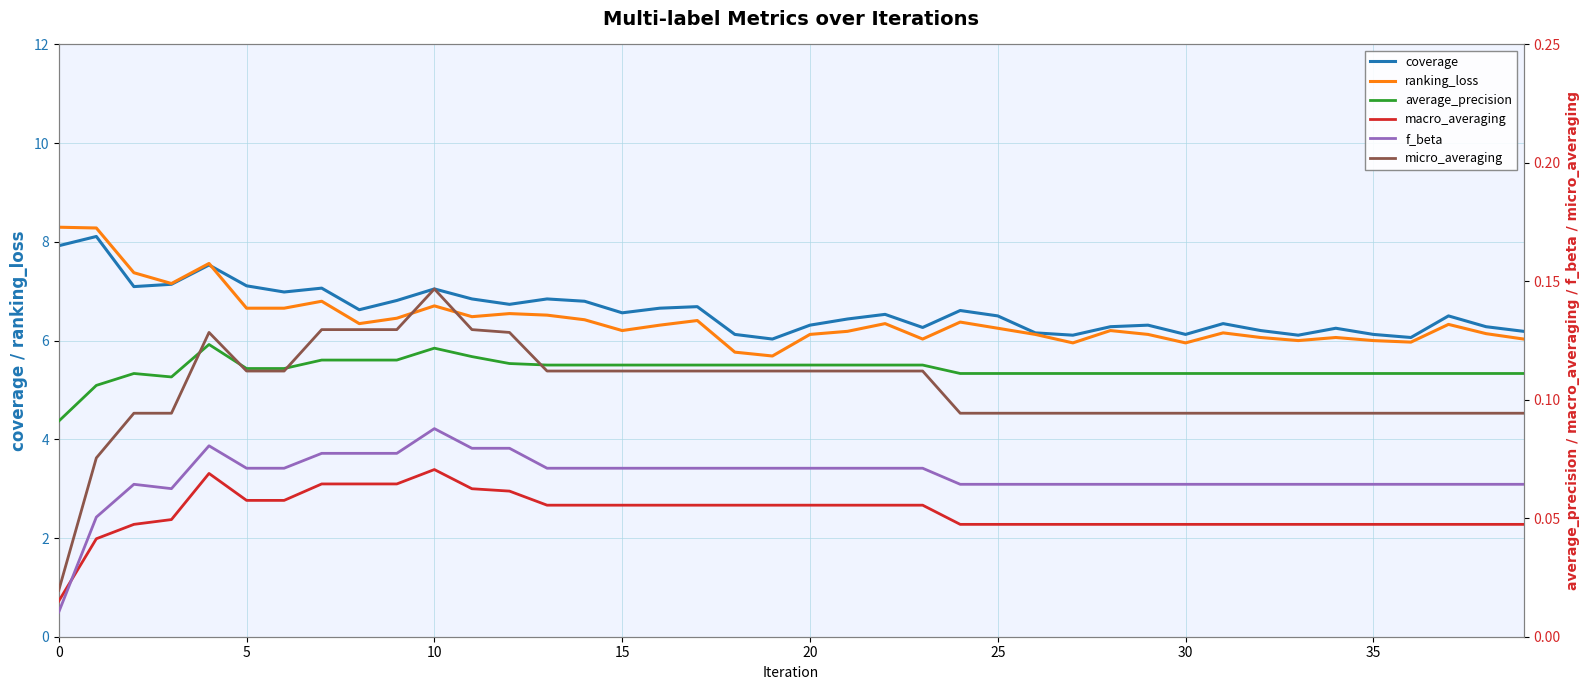

Is the value of coverage at 39 greater than the value of ranking_loss at 32?

Yes